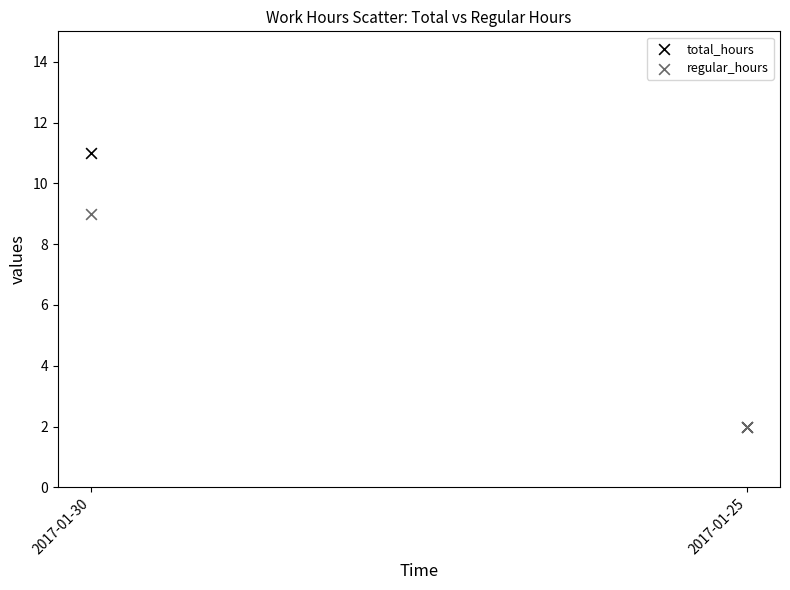

Across all series, what Y value is closest to 6?

9